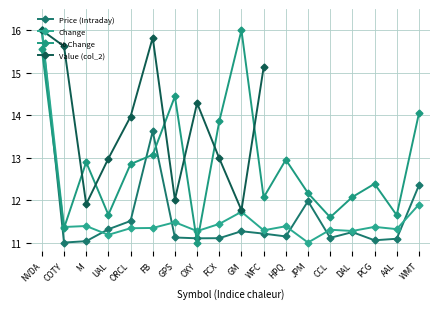

What is the sum of all Price (Intraday) values?

210.2